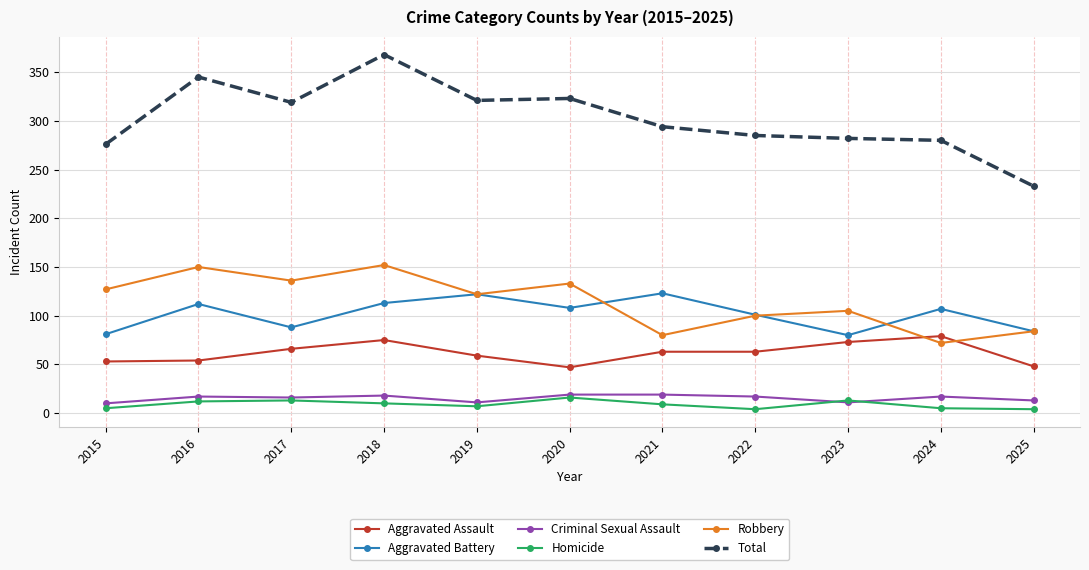

What is the difference between the highest and lowest values at 2019?

314